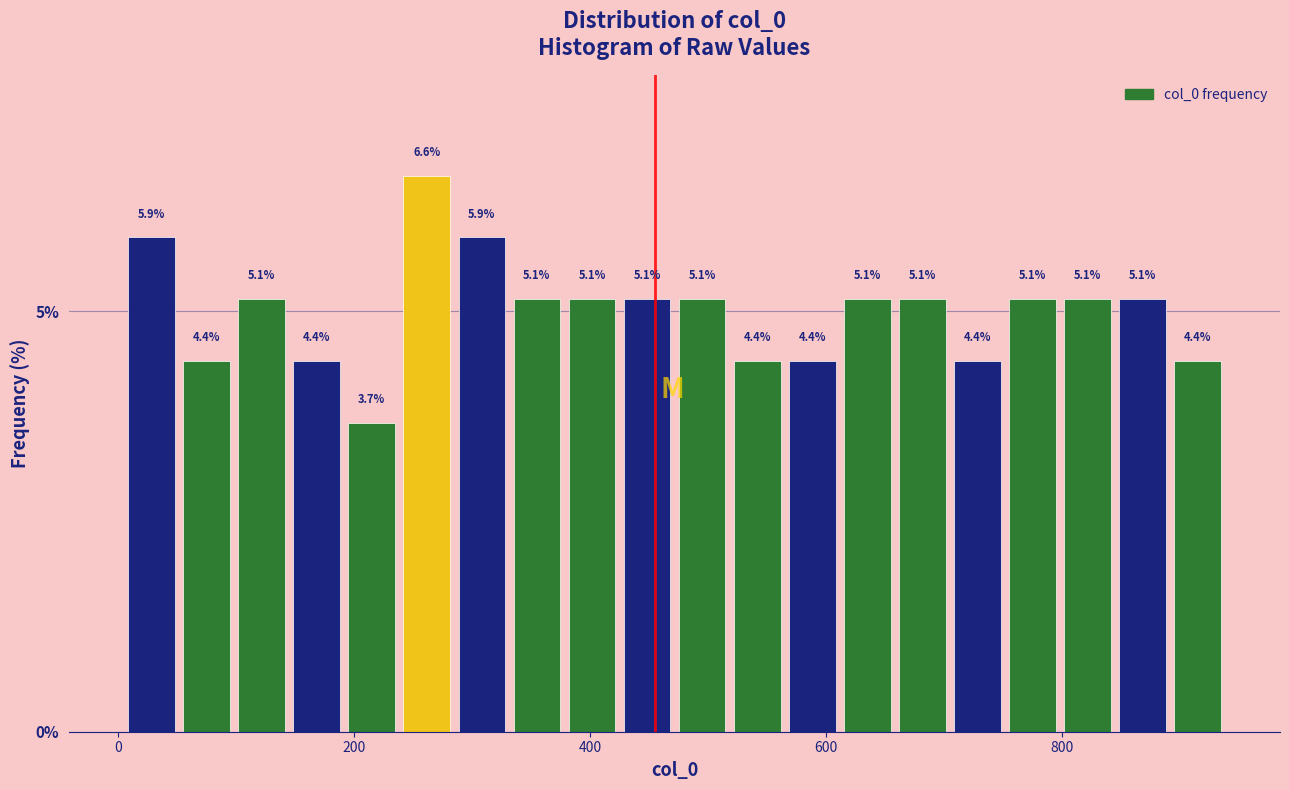

Around what value on the x-axis is the tallest bar? Give the approximate position of its centre, as read against the axis.

260